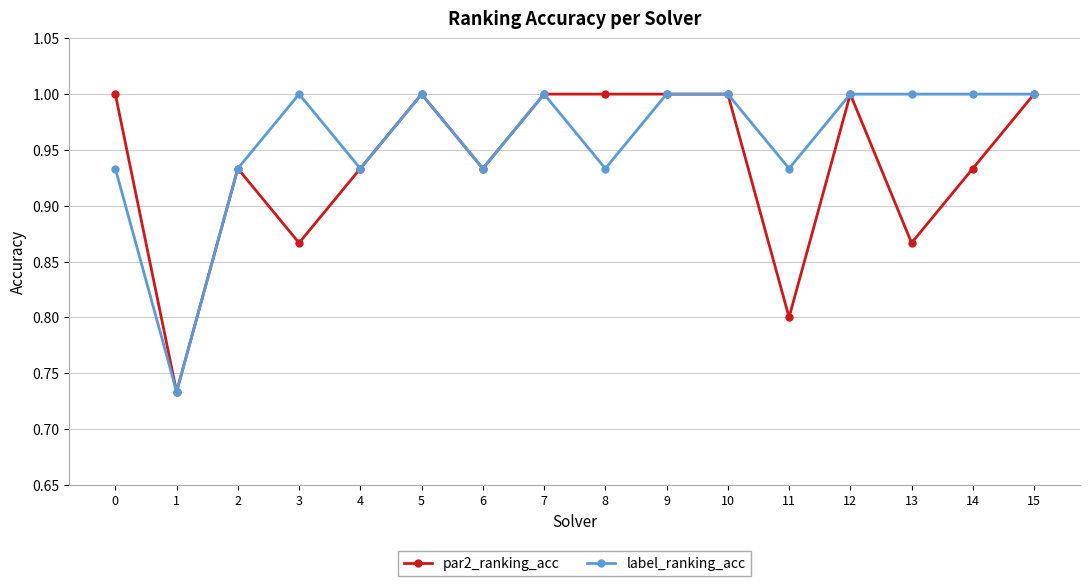

Is this an area chart (filled region under the line)?

No